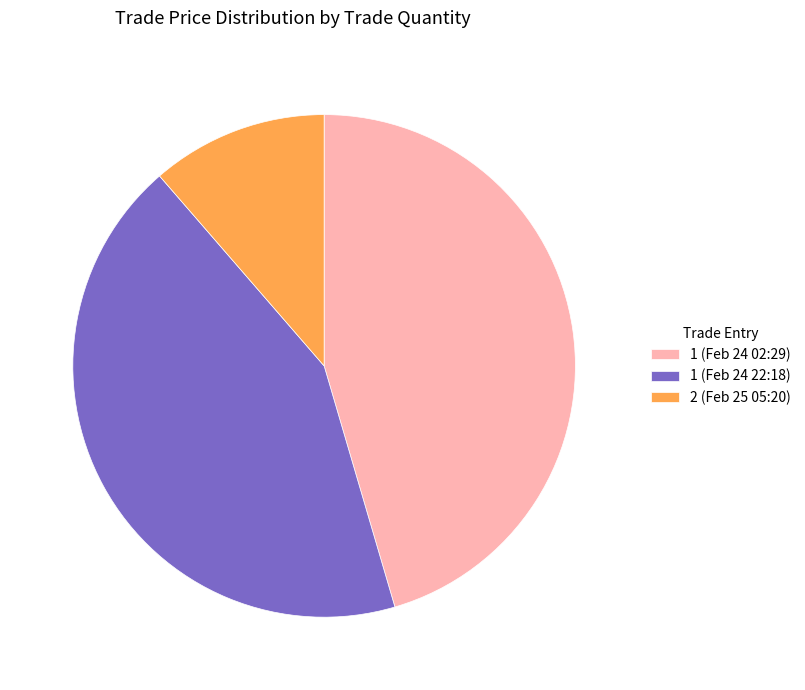

Rank the categories by value from highest to lowest.

1 (Feb 24 02:29), 1 (Feb 24 22:18), 2 (Feb 25 05:20)